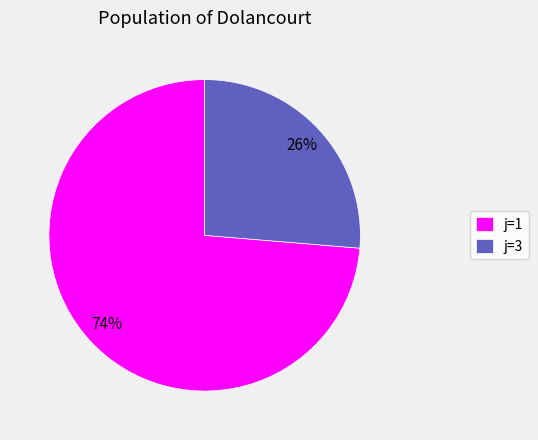

True or false: j=3 accounts for 26% of the total.

True